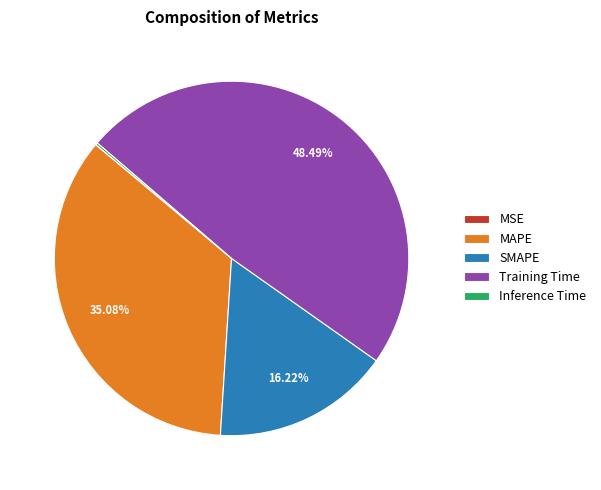

Which category has the biggest portion of the pie?

Training Time